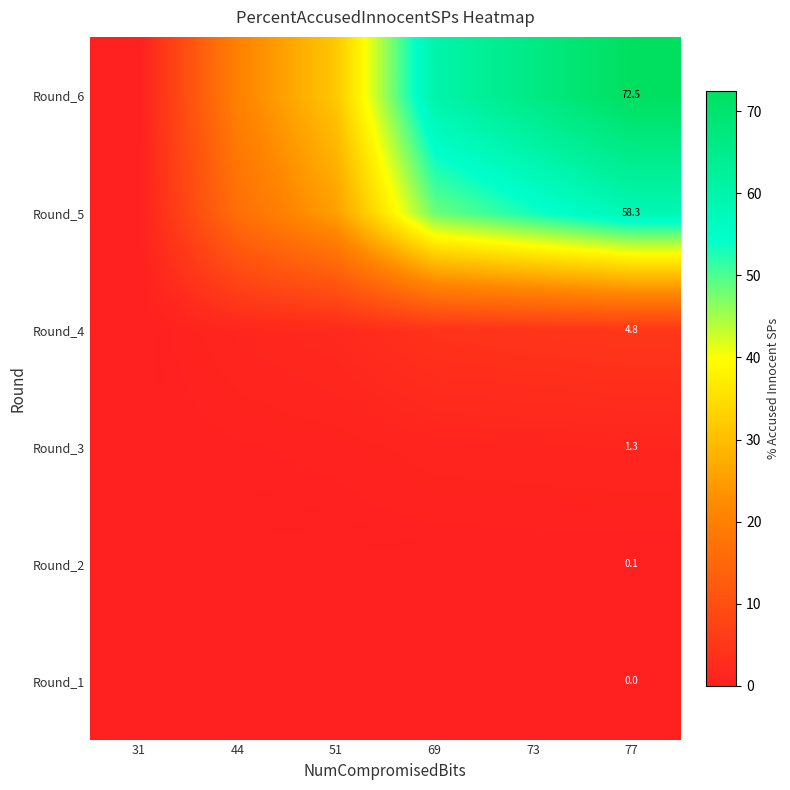

Is the value of Round_3 at 77 greater than the value of Round_6 at 77?

No